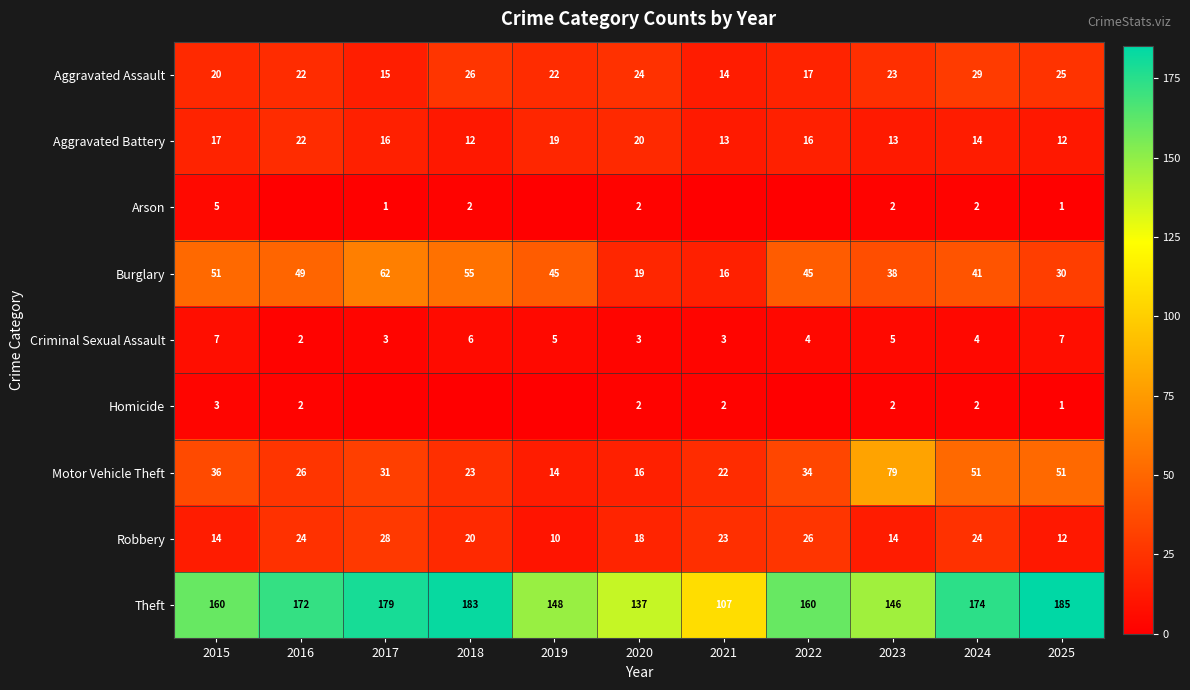

What is the approximate value of Motor Vehicle Theft at 2020?

16